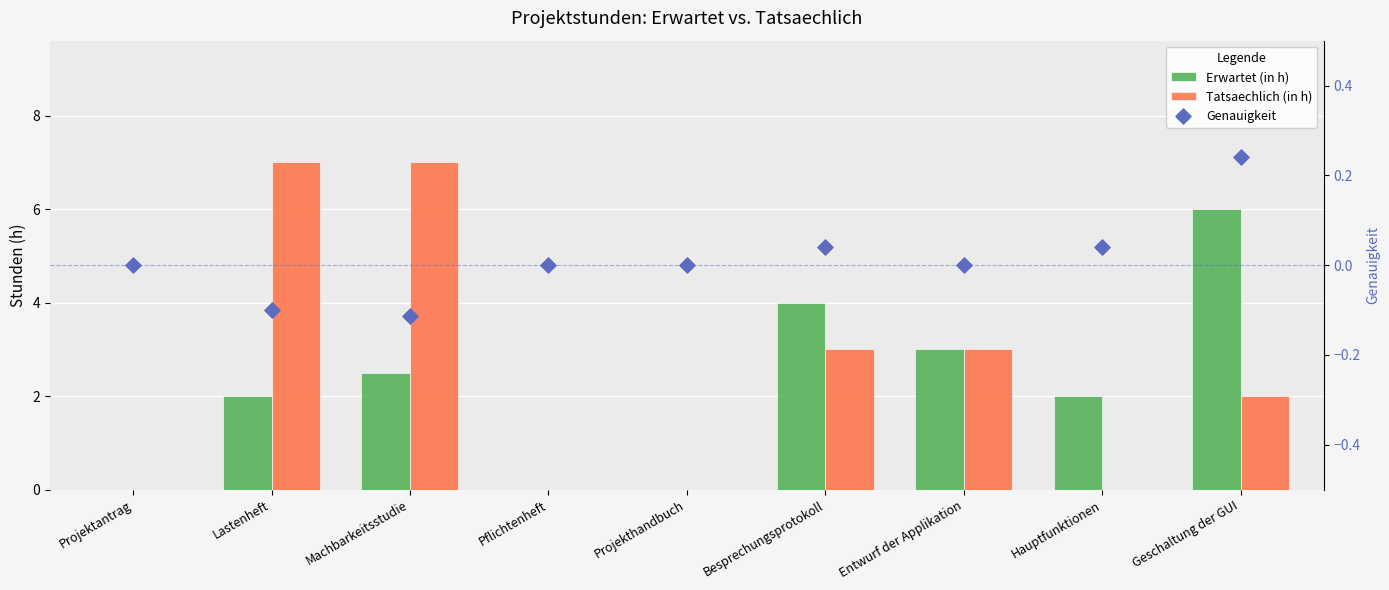

Which series reaches the maximum Y coordinate?

Tatsaechlich (in h)